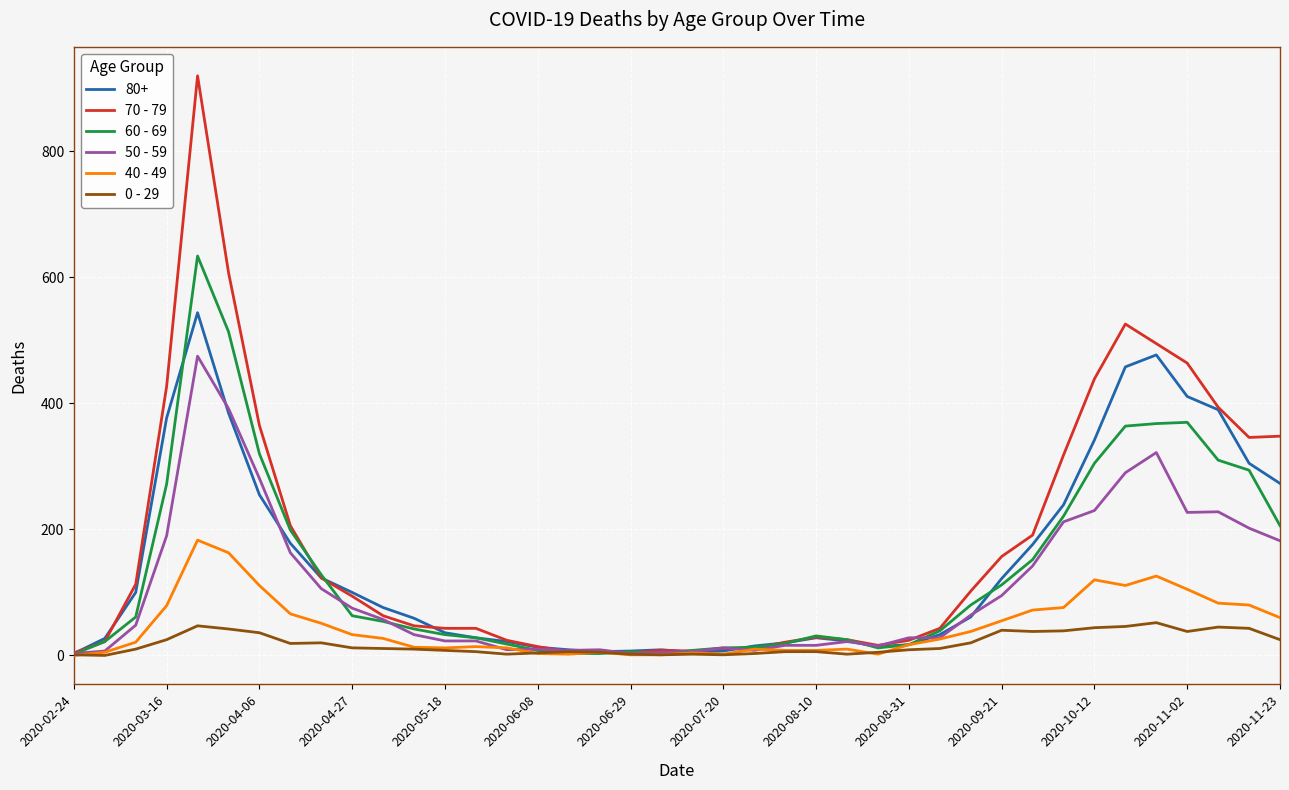

Which series has the largest range (max minus min)?

70 - 79